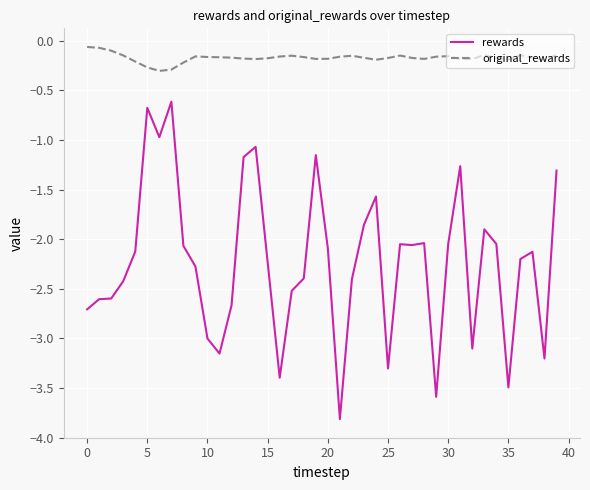

True or false: original_rewards and rewards intersect in this chart.

False